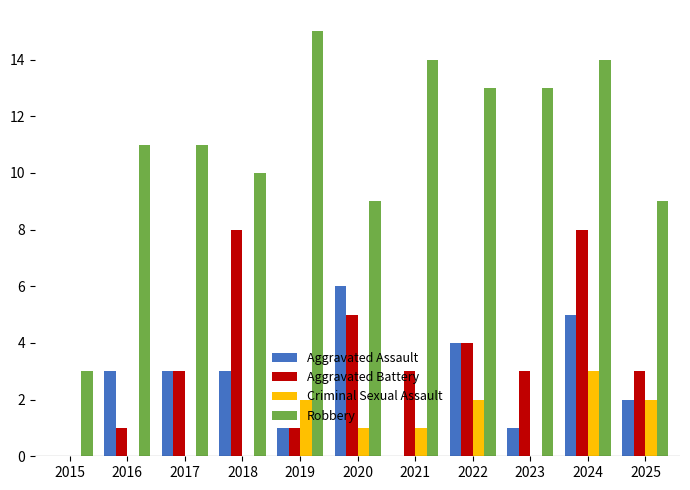

Read the Aggravated Assault value at 2017.

3